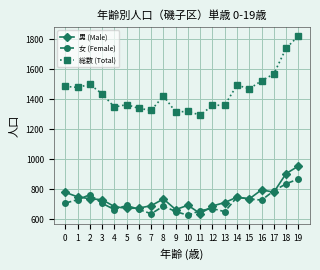

True or false: 女 (Female) and 総数 (Total) intersect in this chart.

False